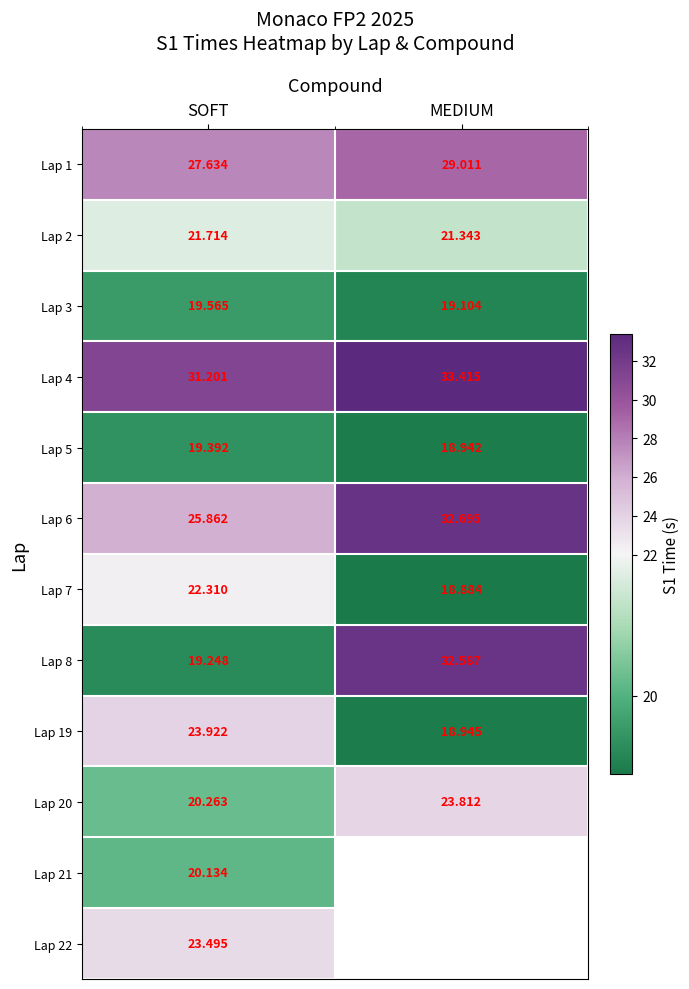

Rank the categories by Lap 20 value from lowest to highest.

SOFT, MEDIUM